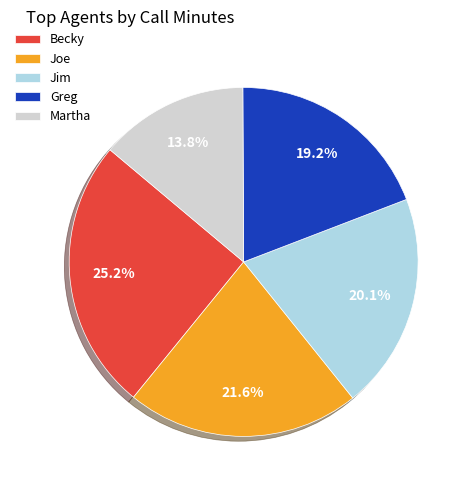

What percentage is the Joe slice, to the nearest percent?

22%